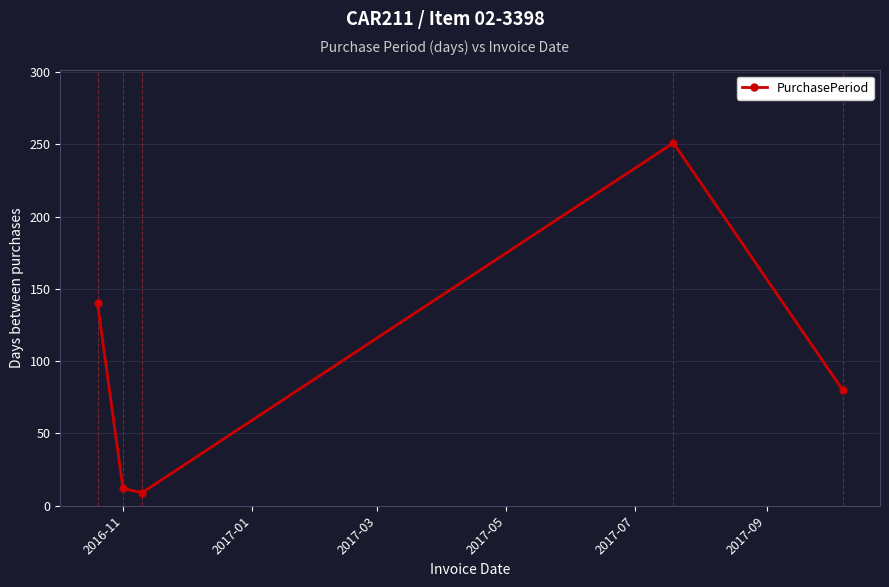

What is the minimum value shown in the chart?

9